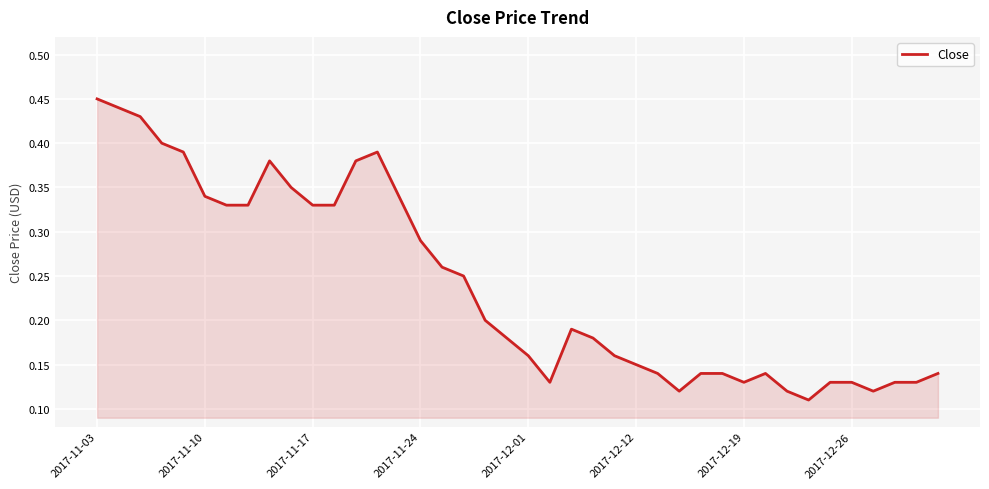

Which category has the highest value across all series?

2017-11-03